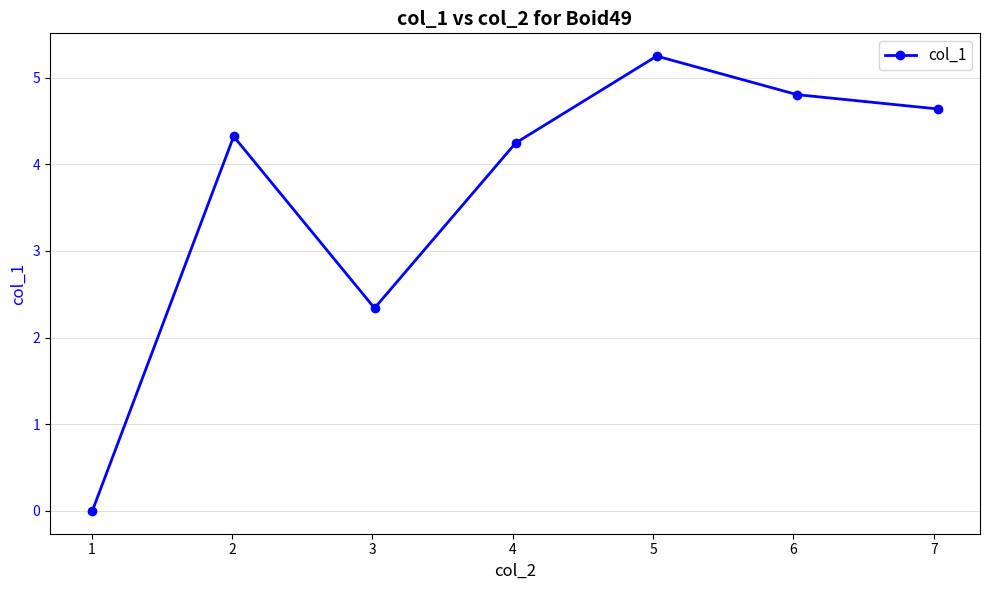

Reading left to right, extract all data points from this chart.

0.0	4.3	2.3	4.2	5.2	4.8	4.6